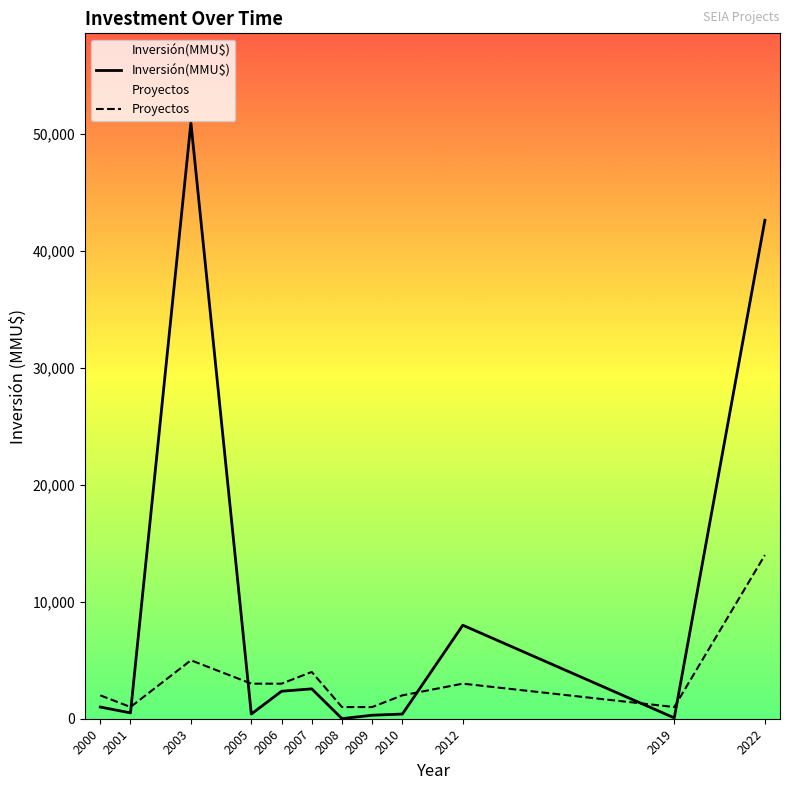

Which series has the largest total across all categories?

Inversión(MMU$)